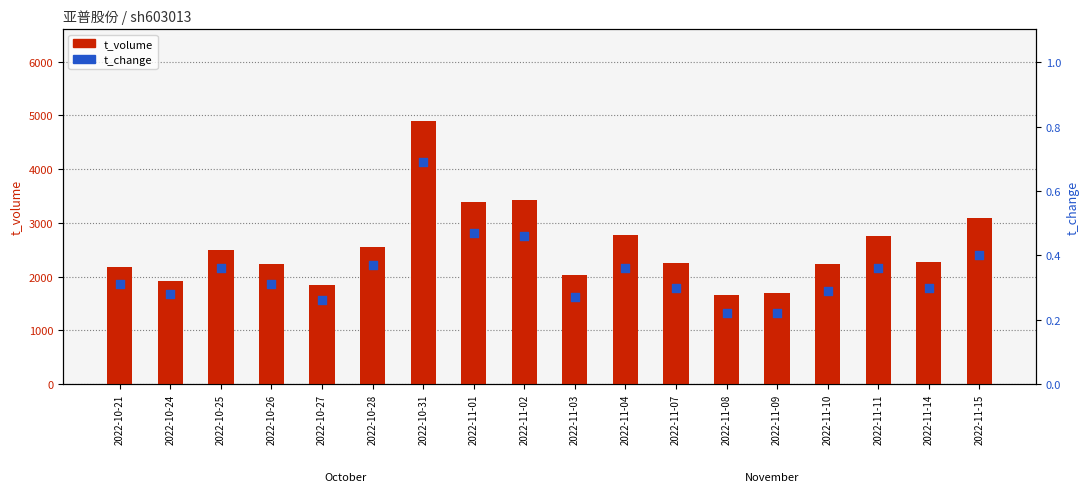

At how many categories does at least one series exceed 4079?

1